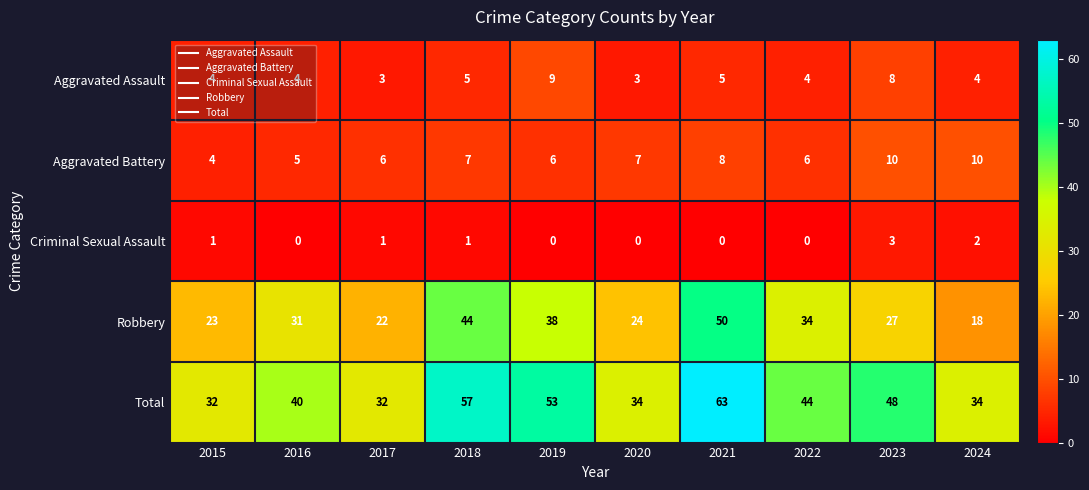

At 2021, list the series in order from smallest to largest.

Criminal Sexual Assault, Aggravated Assault, Aggravated Battery, Robbery, Total